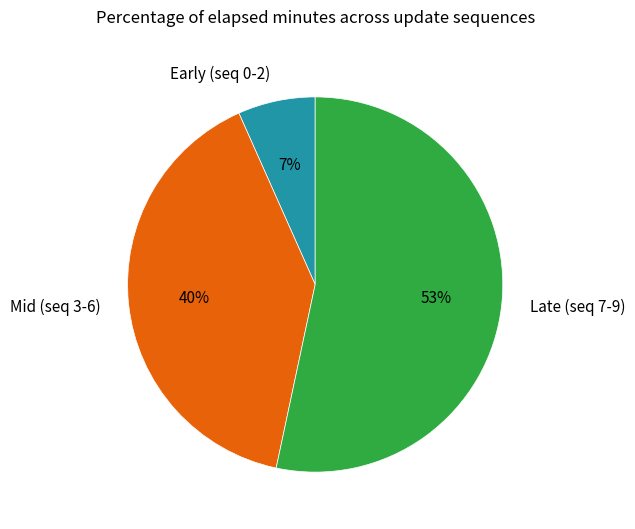

Combined, do Mid (seq 3-6) and Late (seq 7-9) account for over 50%?

Yes